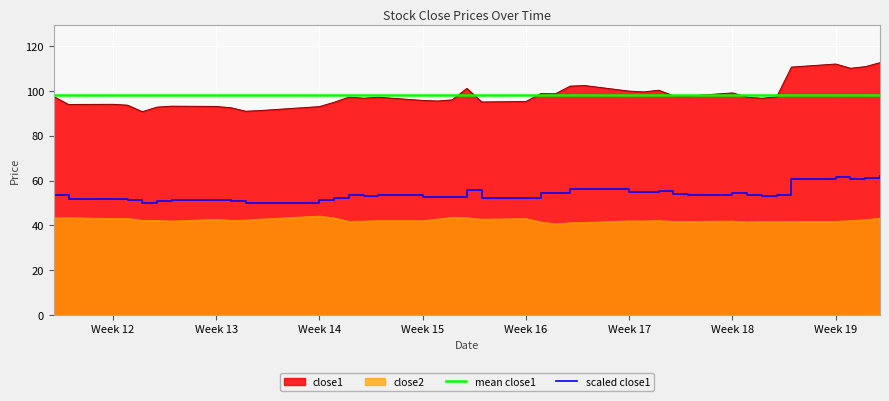

Rank the series by their maximum value, from highest to lowest.

close1, mean close1, scaled close1, close2